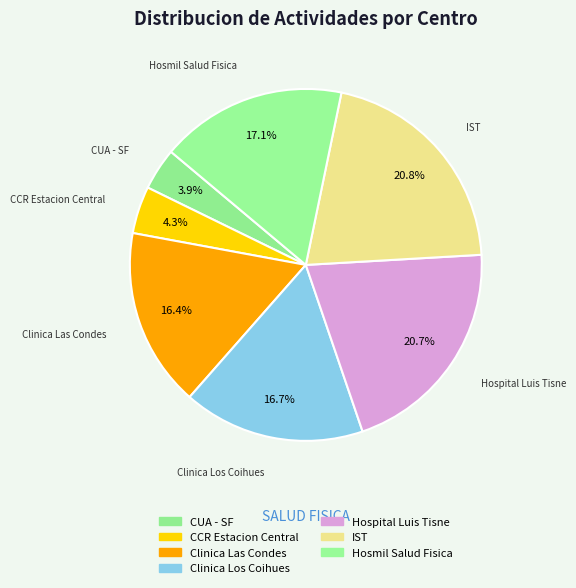

How many slices are in this pie chart?

7